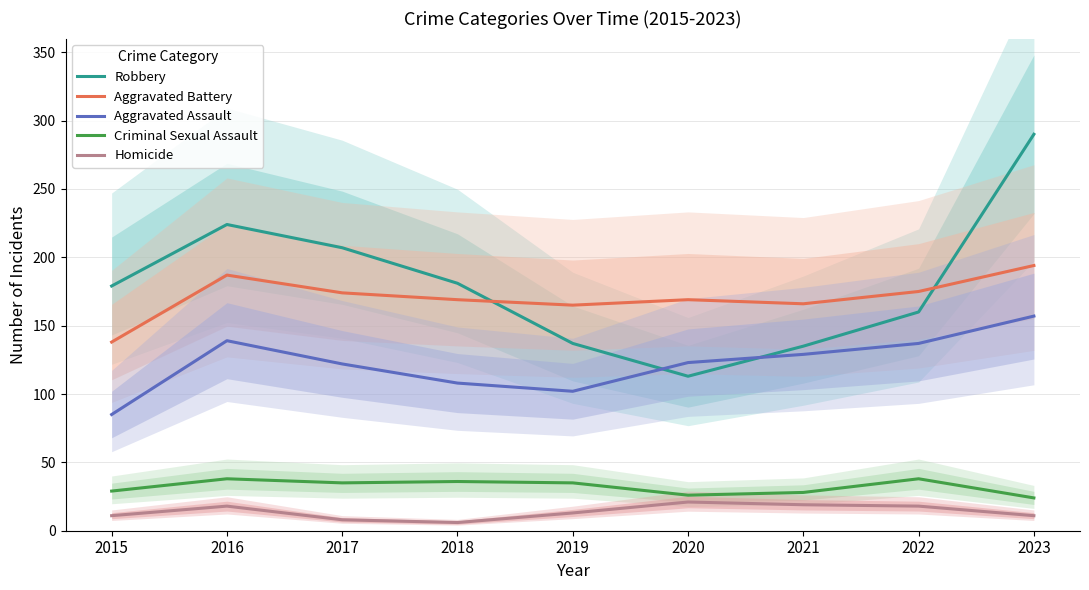

At which label does Aggravated Battery reach its peak?

2023